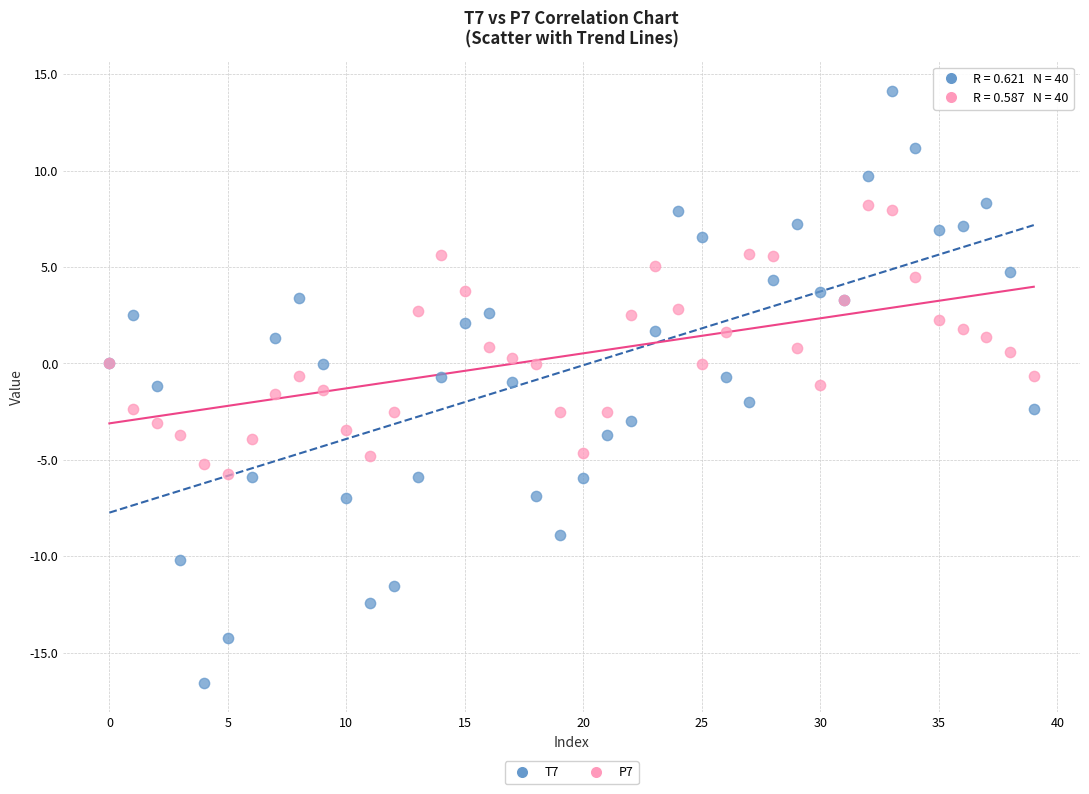

Which series reaches the maximum Y coordinate?

T7